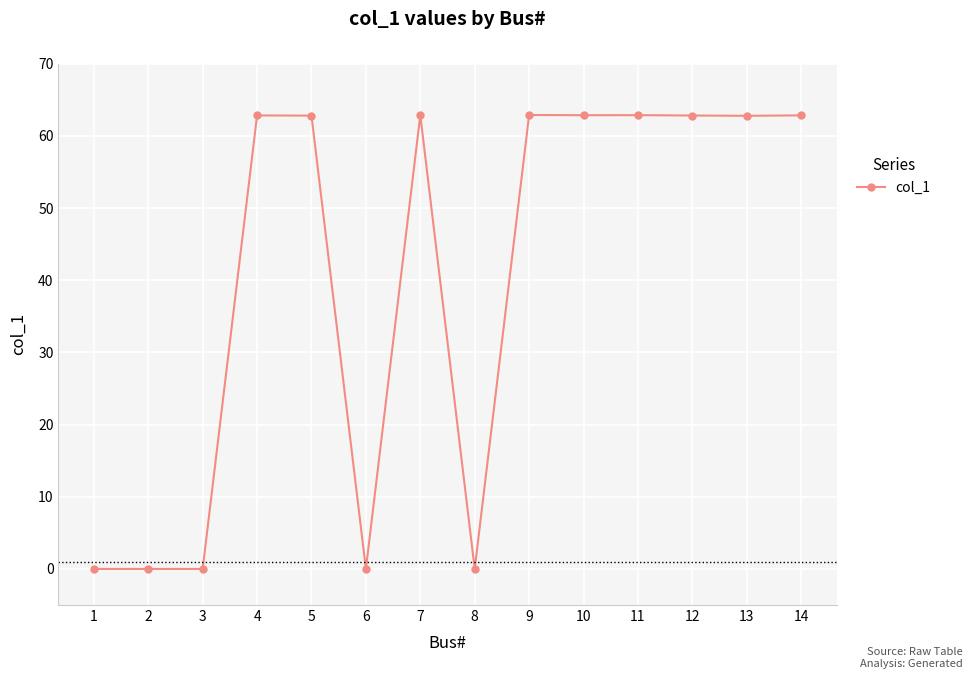

At which label does the data first exceed 62?

4